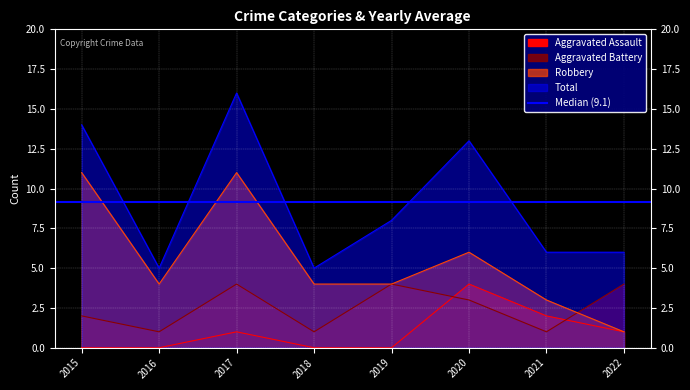

How many Aggravated Assault values are between 0 and 2?

7